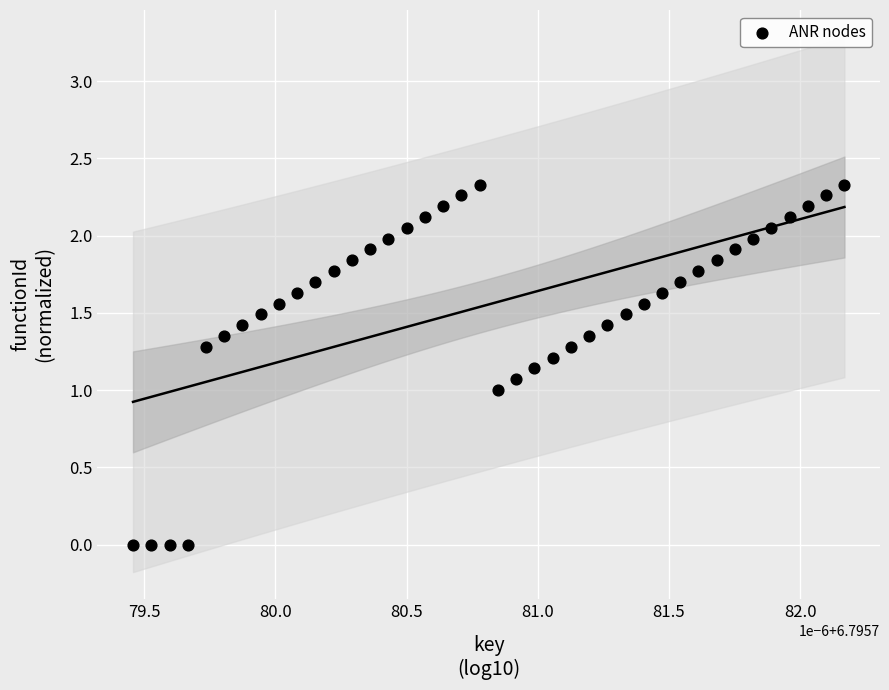

Count the number of points in this scatter plot.

40